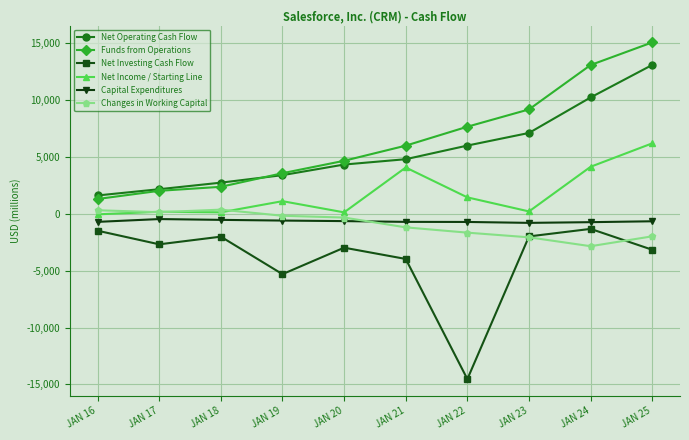

True or false: Capital Expenditures and Net Investing Cash Flow cross at least once.

False